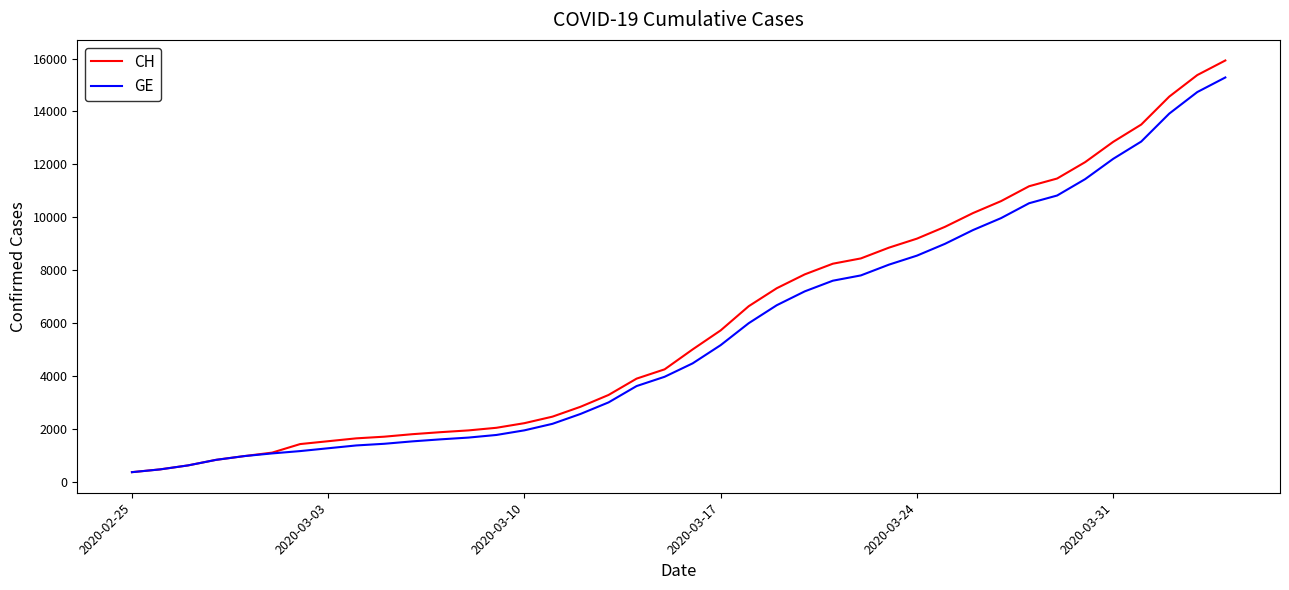

Which series has the widest spread of values?

CH